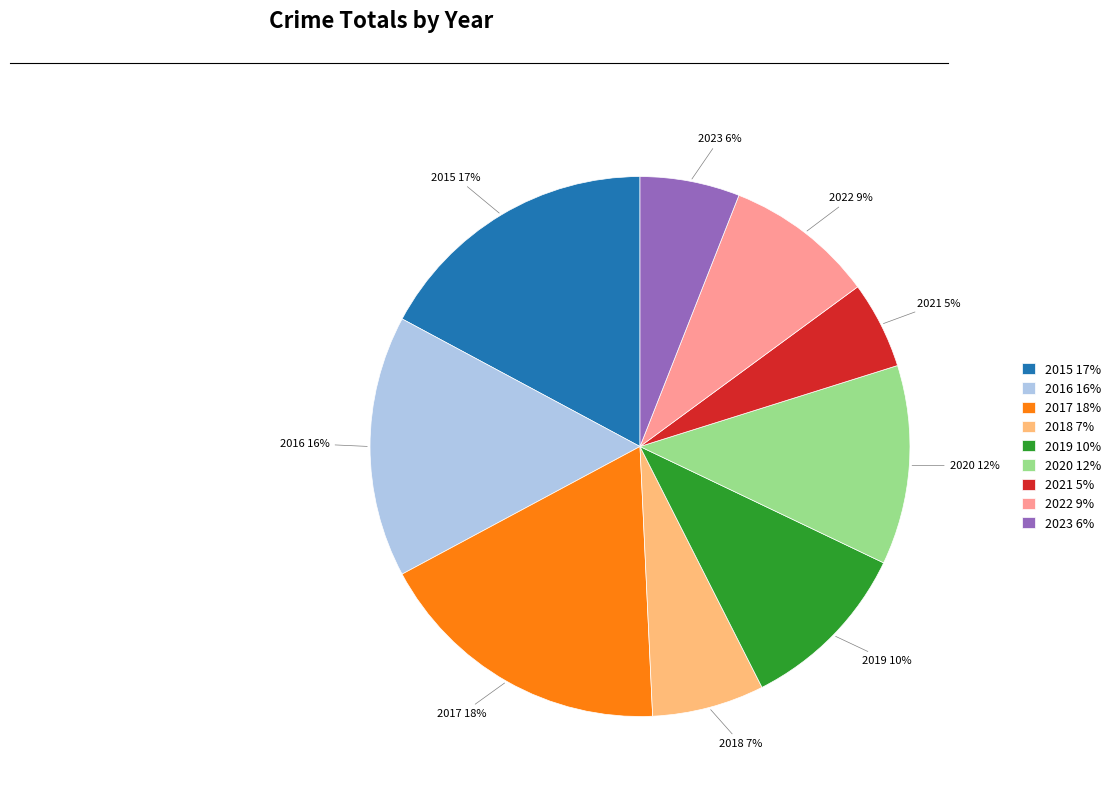

How many segments does this pie chart have?

9